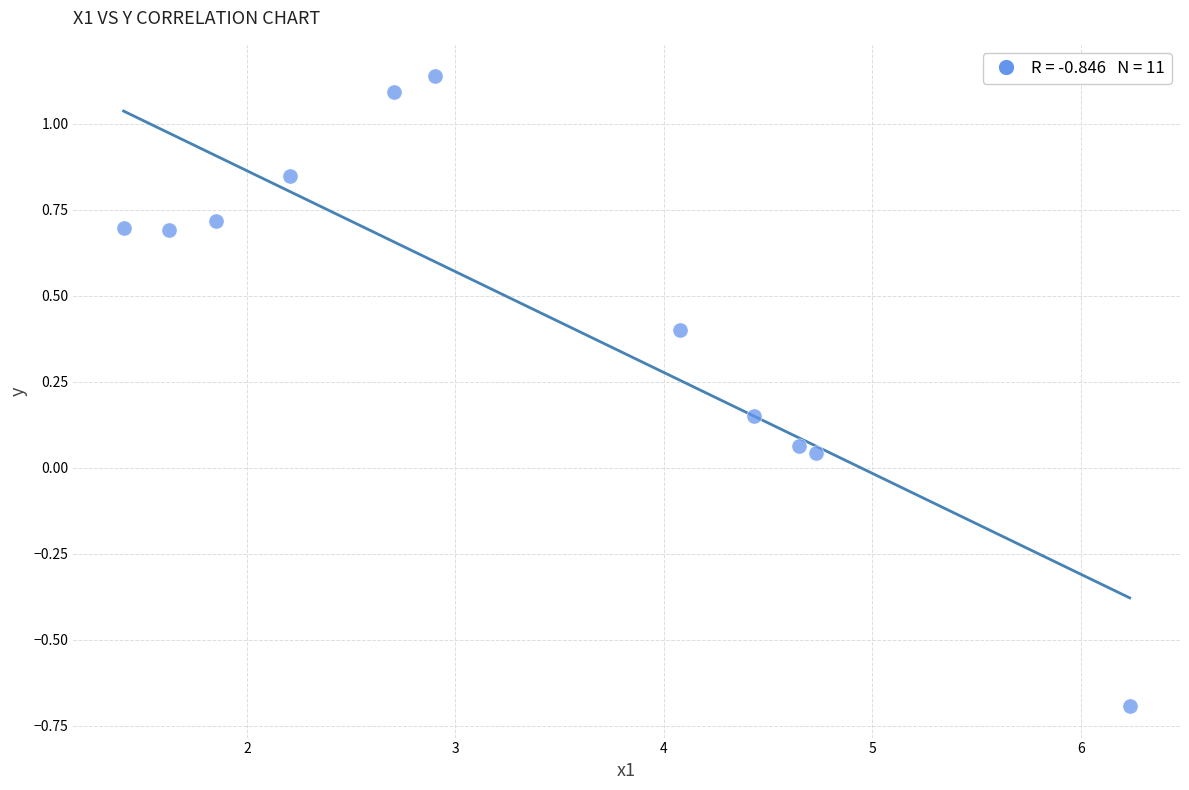

What is the range of X values (max minus min)?

4.8